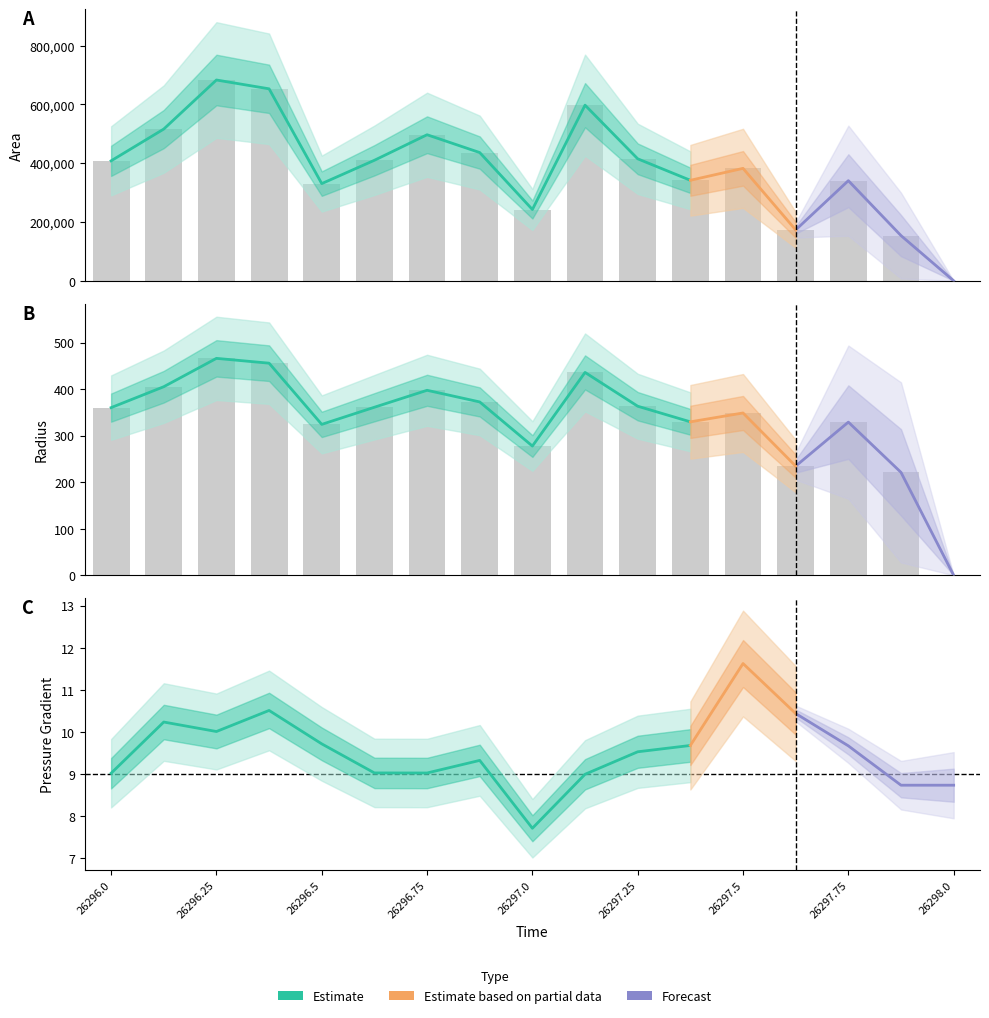

What position from the left is 26297.625?

14